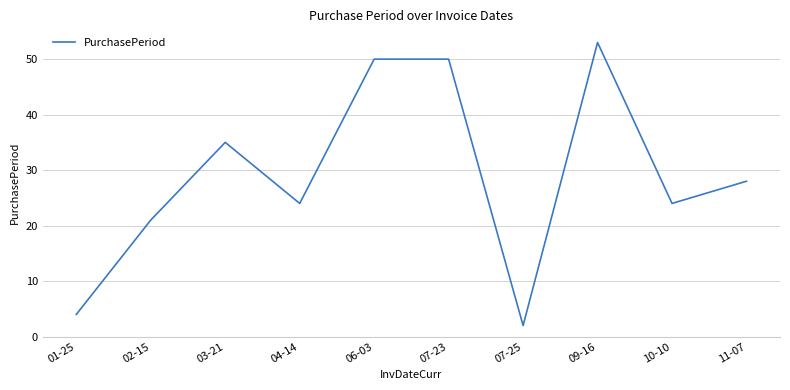

Which has a higher value, 03-21 or 09-16?

09-16